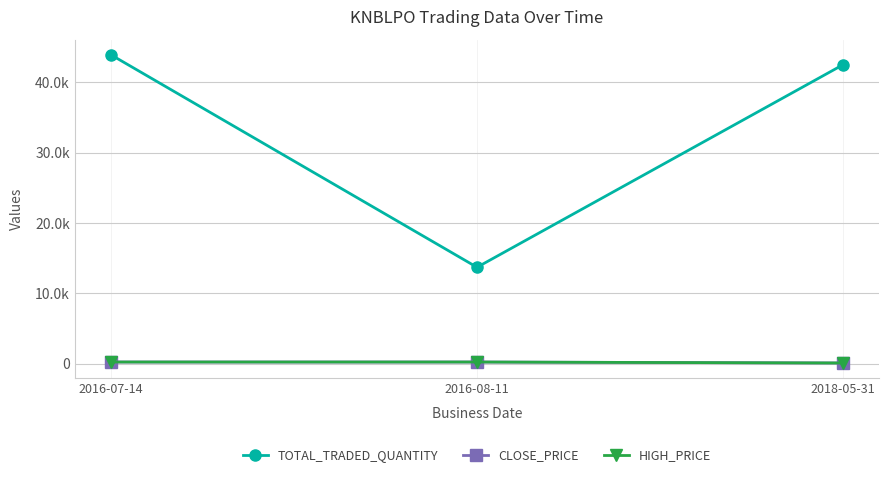

Which series has the widest spread of values?

TOTAL_TRADED_QUANTITY